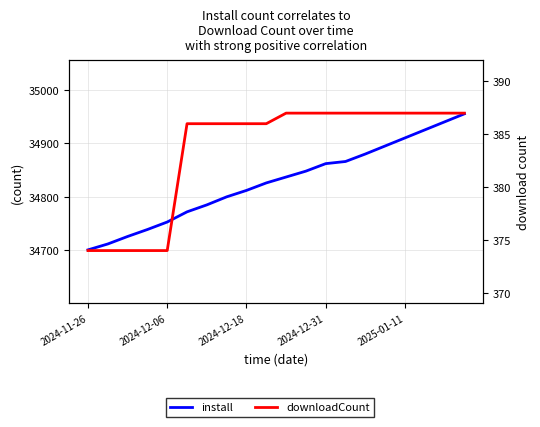

What is the sum of all downloadCount values?

7670